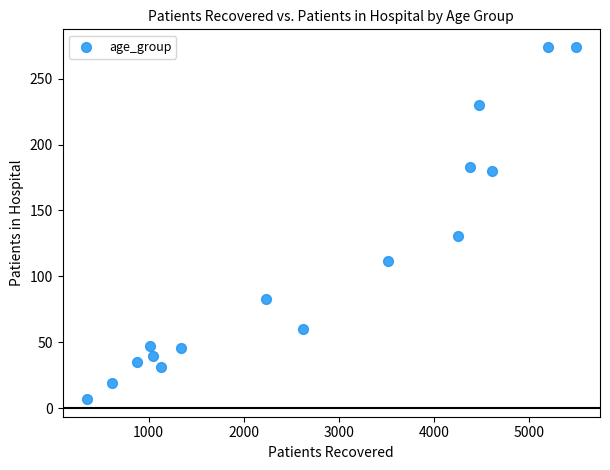

What Y value in the scatter plot is closest to 140?

131